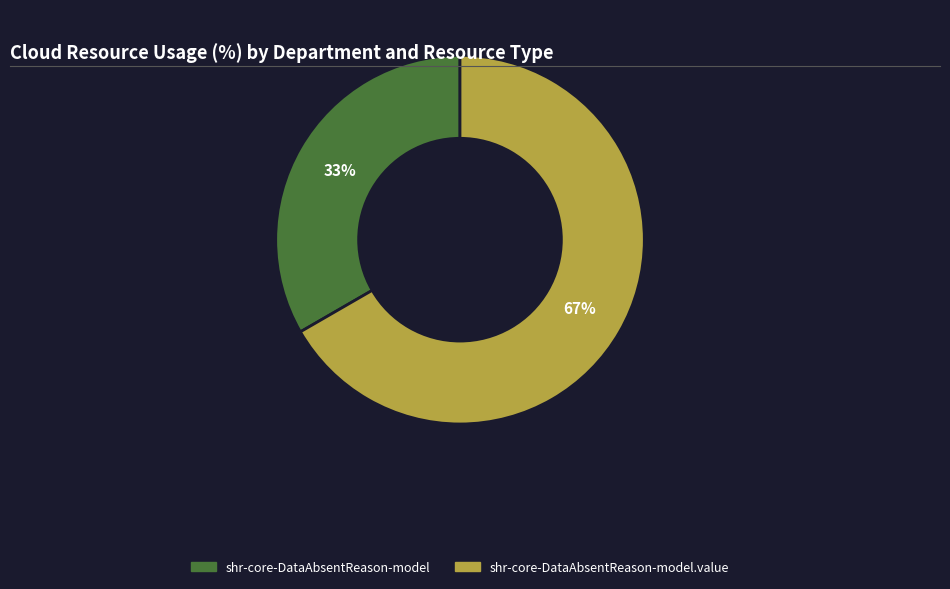

Is there a majority slice in this chart?

Yes